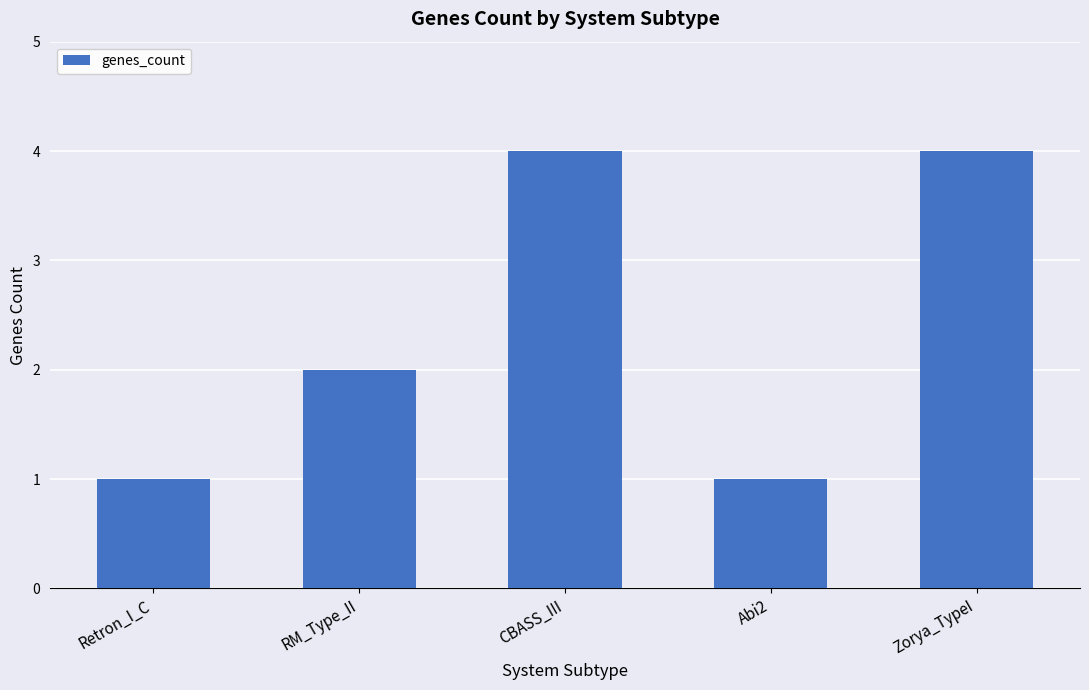

What is the sum of the values at RM_Type_II and Retron_I_C?

3